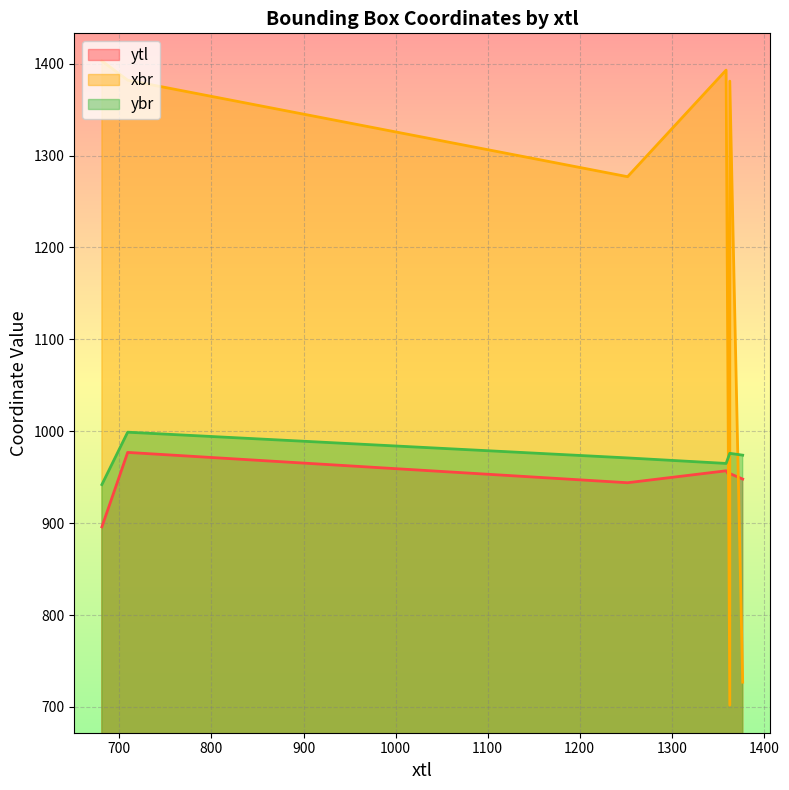

True or false: xbr has more than 0 interior local peaks.

True